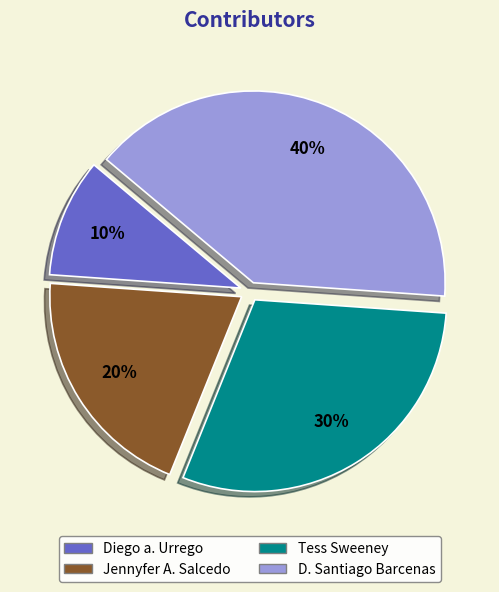

What is the smallest slice in the pie chart?

Diego a. Urrego